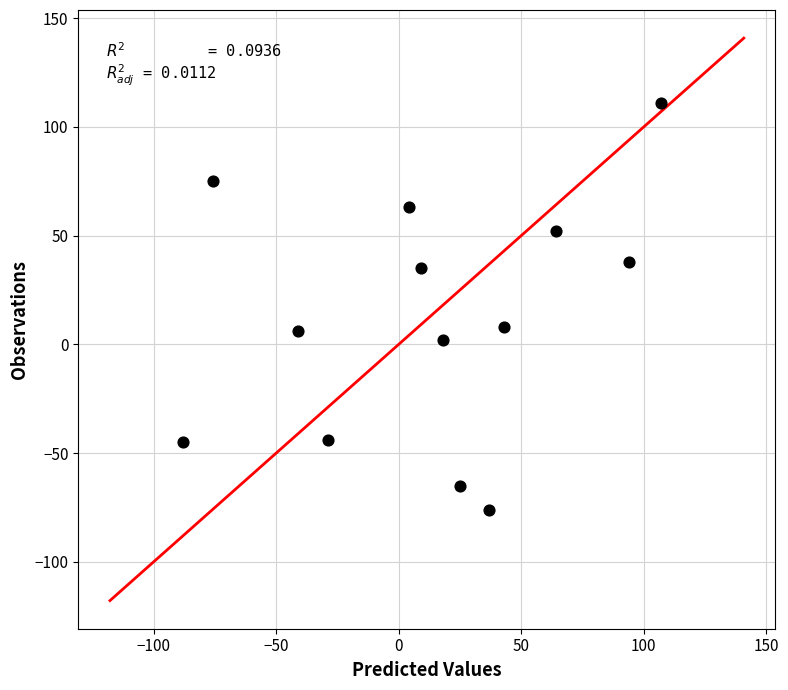

What is the range of X values (max minus min)?

195